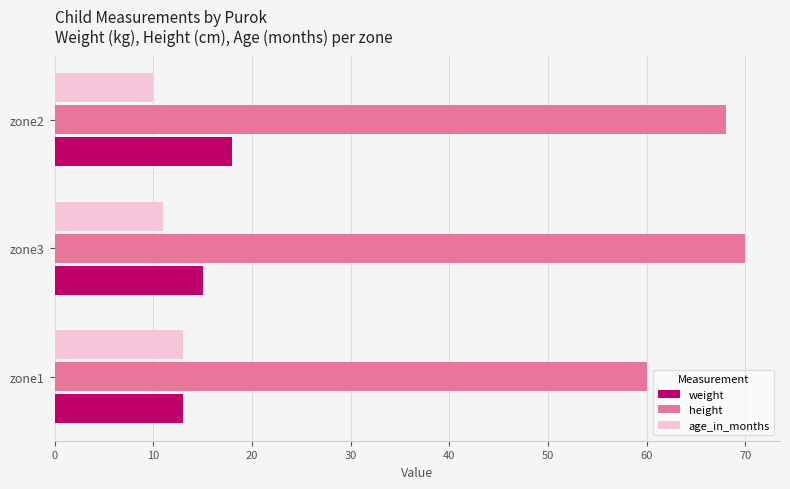

Which label corresponds to the largest value in the chart?

zone3